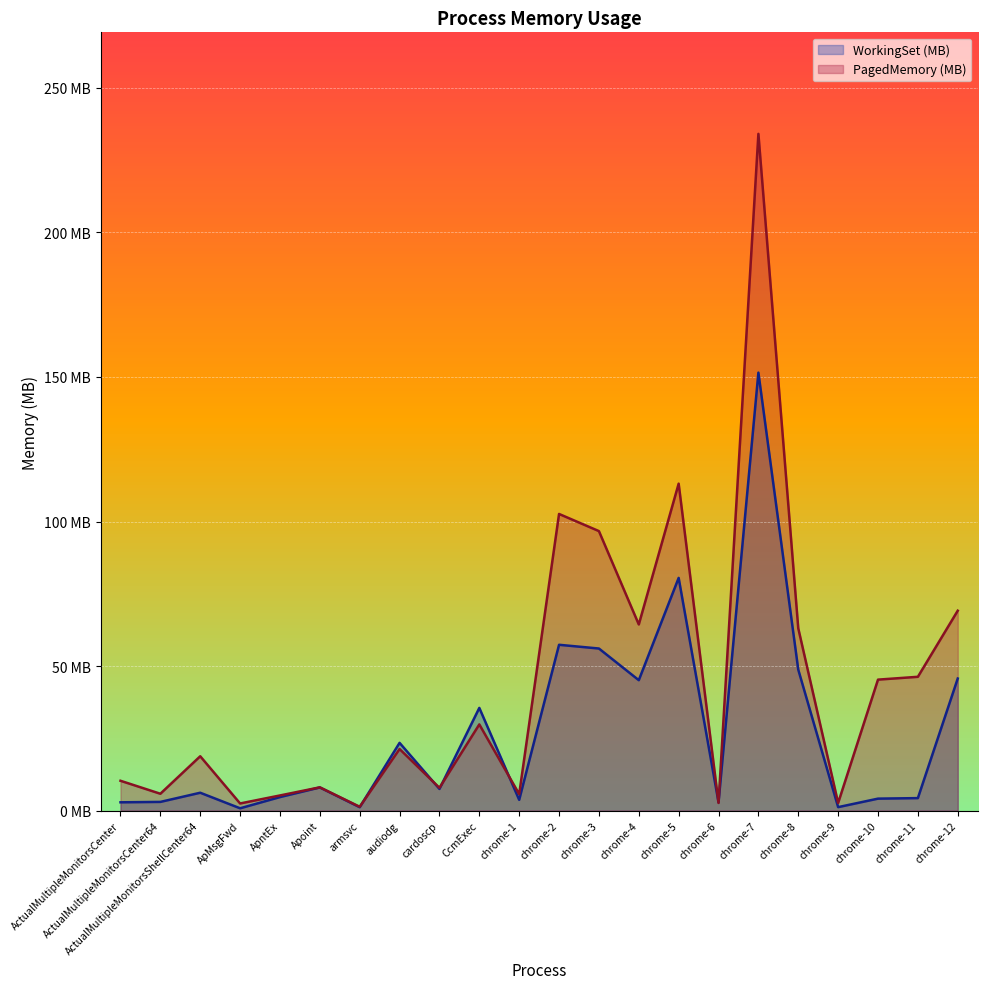

What is the average value of the WorkingSet (MB) series?

27.0